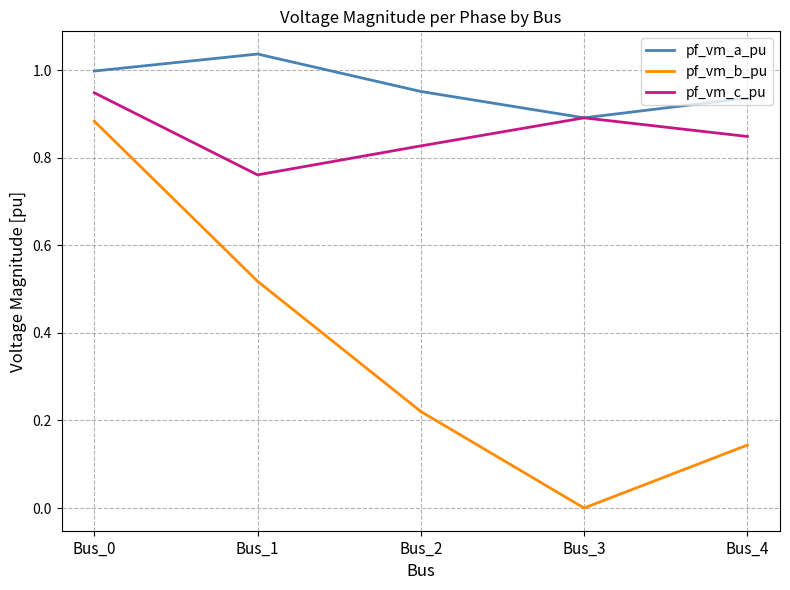

The value of pf_vm_a_pu at Bus_0 is 1.0. True or false?

True